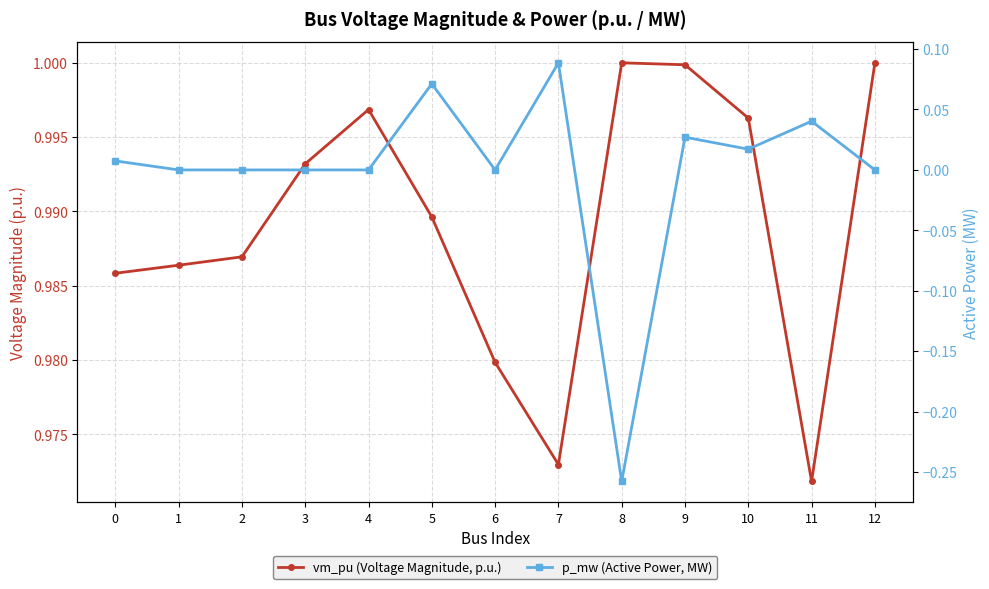

Which series has the largest total across all categories?

vm_pu (Voltage Magnitude, p.u.)